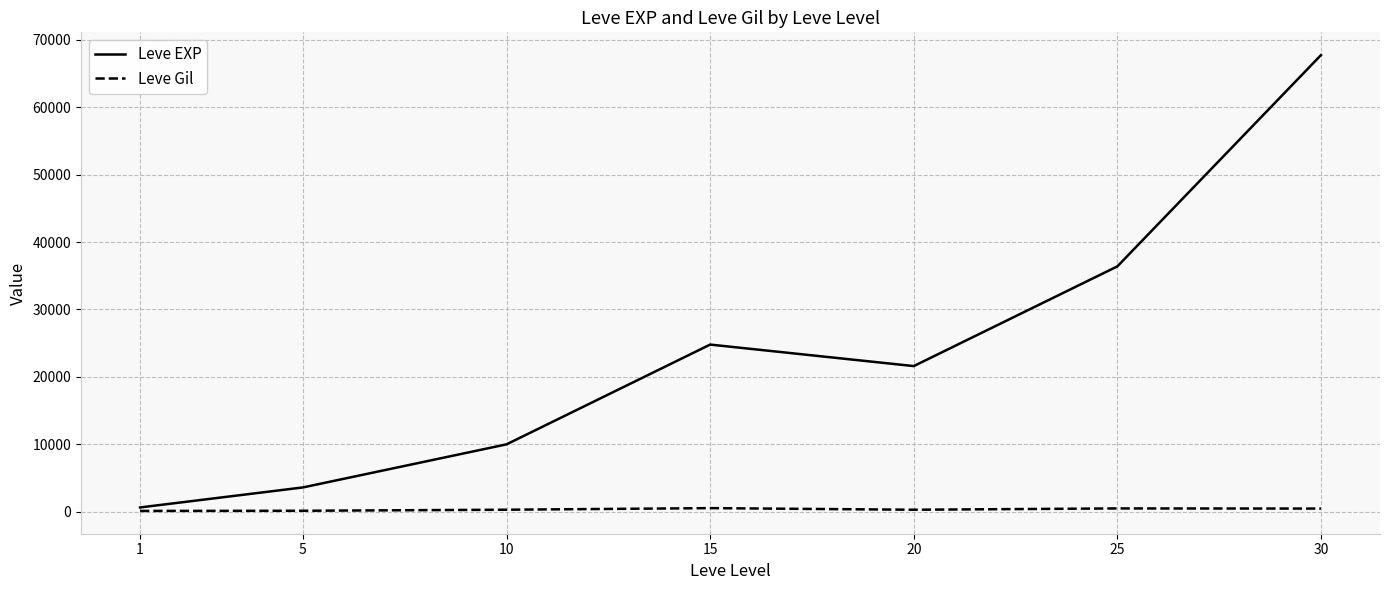

At how many categories does at least one series exceed 36981?

1